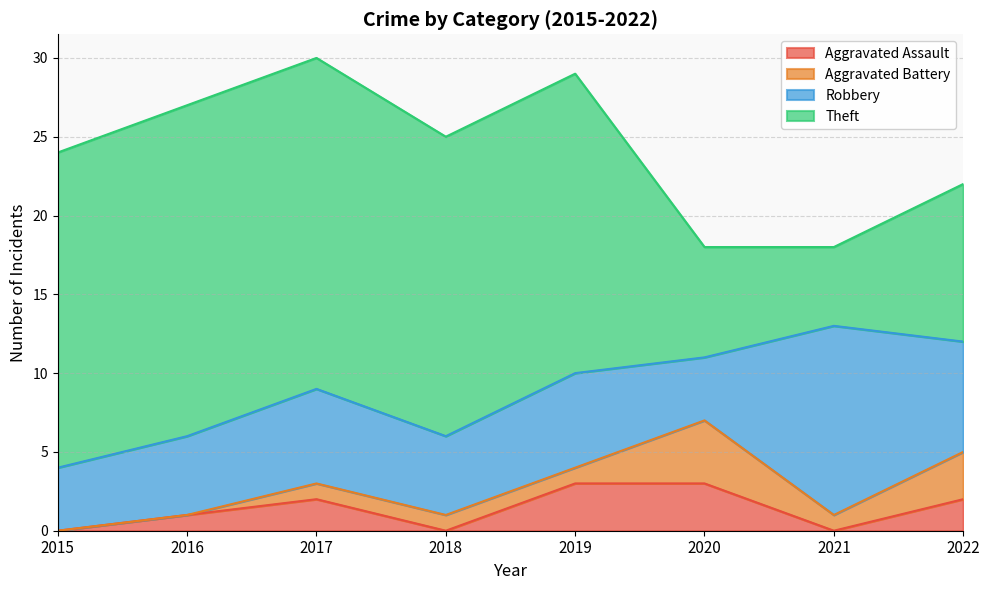

Reading right to left, extract all data points from this chart.

Aggravated Assault: 2022=2	2021=0	2020=3	2019=3	2018=0	2017=2	2016=1	2015=0
Aggravated Battery: 2022=3	2021=1	2020=4	2019=1	2018=1	2017=1	2016=0	2015=0
Robbery: 2022=7	2021=12	2020=4	2019=6	2018=5	2017=6	2016=5	2015=4
Theft: 2022=10	2021=5	2020=7	2019=19	2018=19	2017=21	2016=21	2015=20